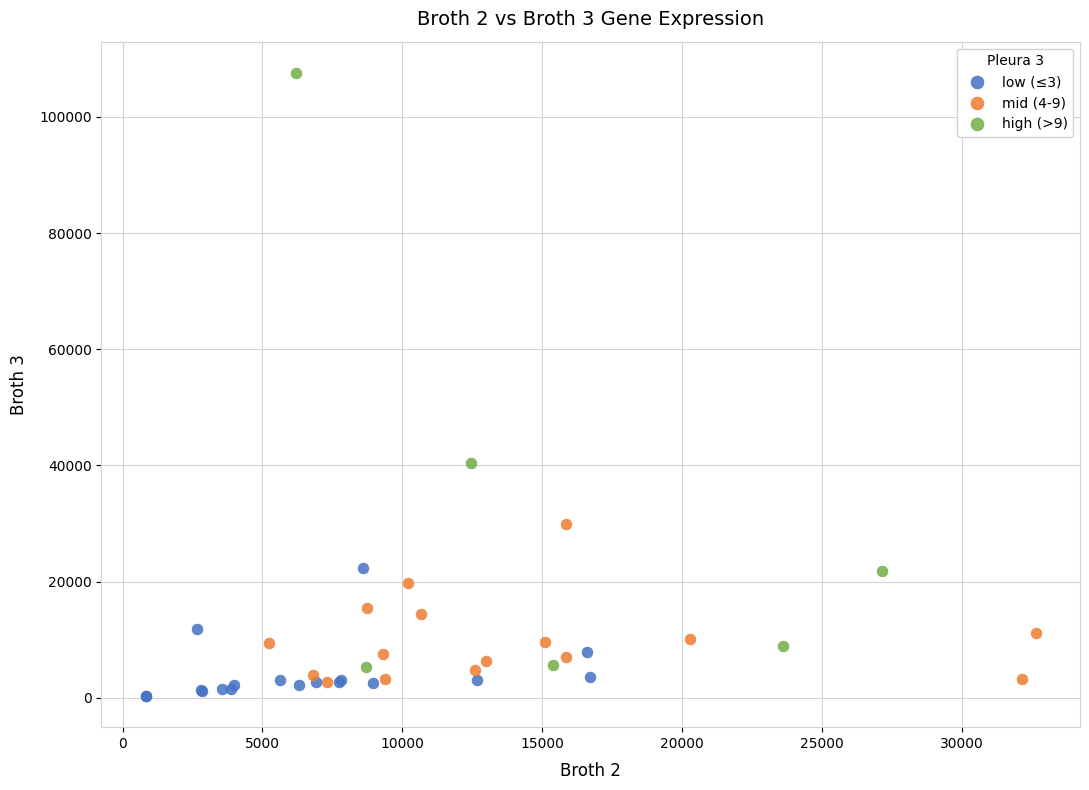

Which series contains the highest Y value?

high (>9)